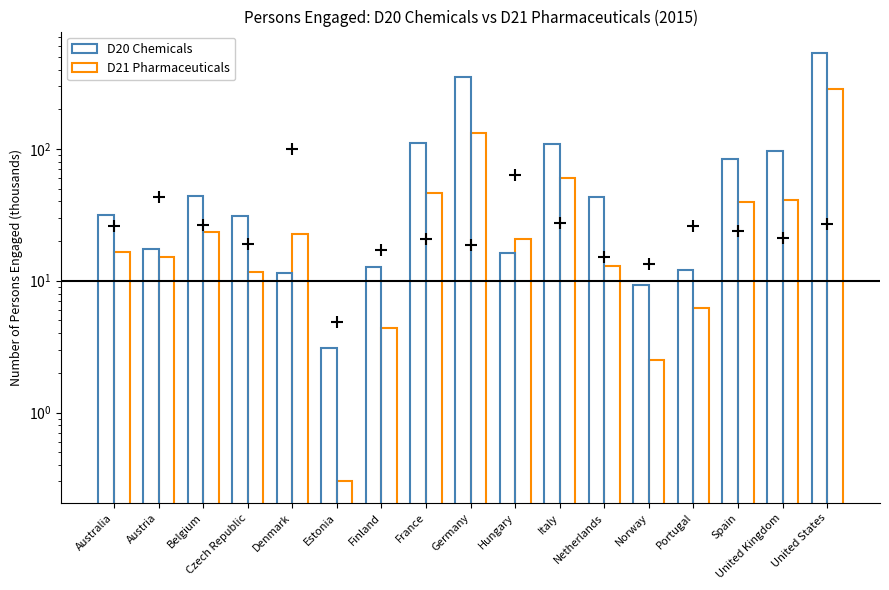

Are the bars horizontal?

No